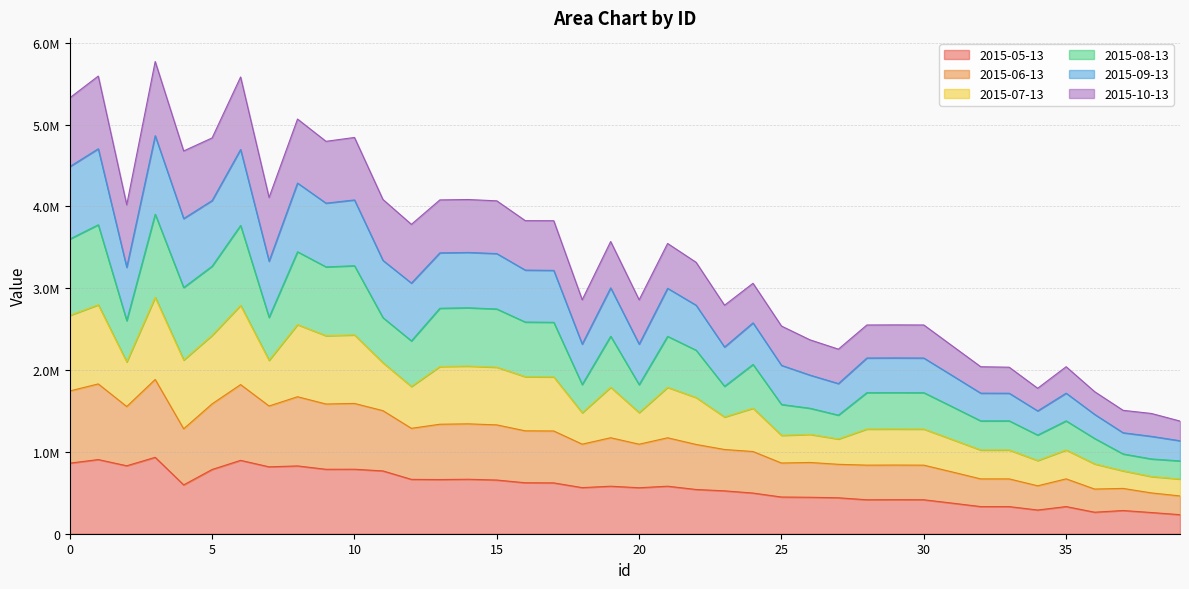

What are all the series names shown in the legend?

2015-05-13, 2015-06-13, 2015-07-13, 2015-08-13, 2015-09-13, 2015-10-13